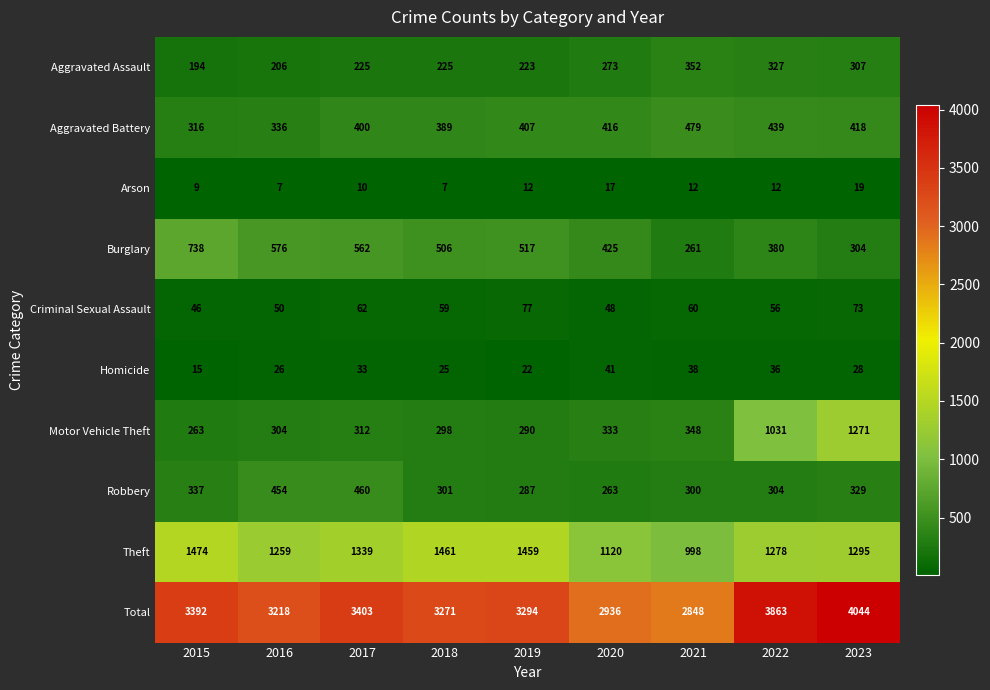

At how many categories does at least one series exceed 3527?

2